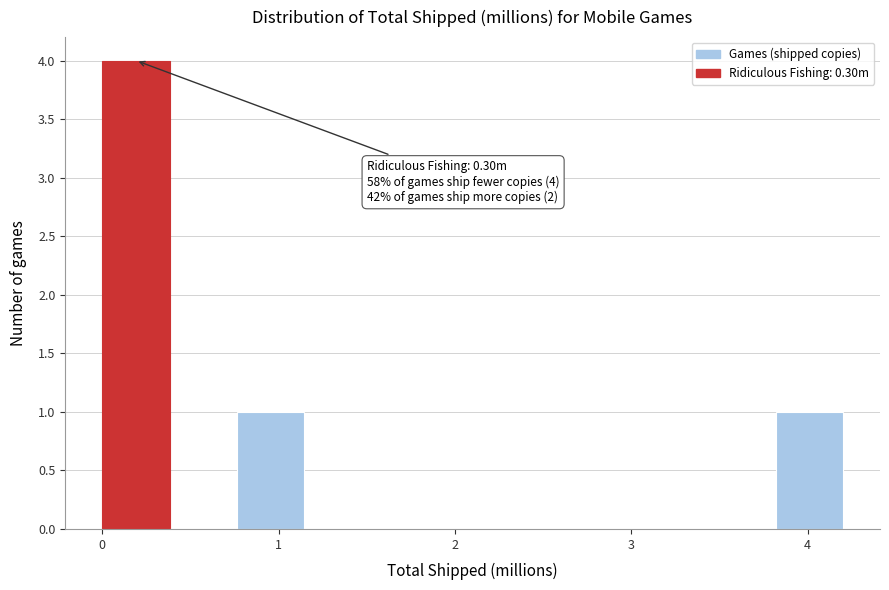

Read against the x-axis, roughly where is the centre of the tallest bar?

0.2